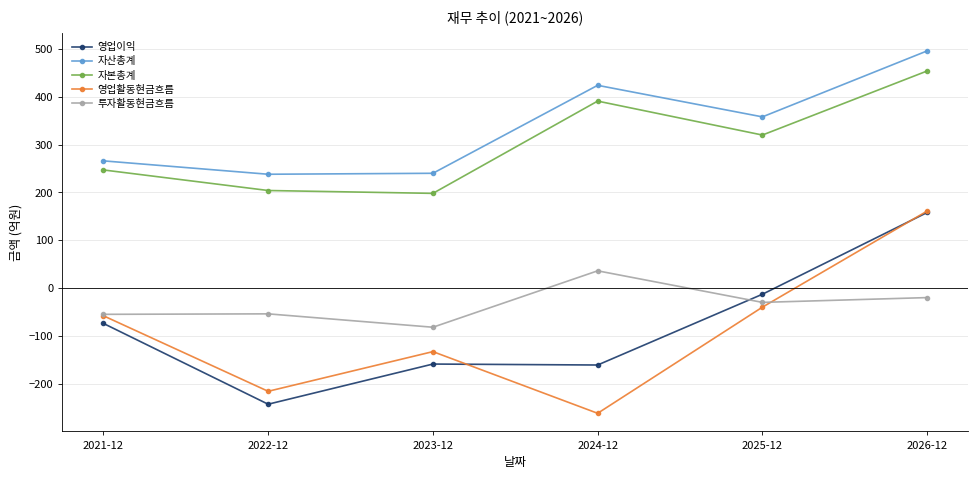

How many values in the 자산총계 series are below 358?

3